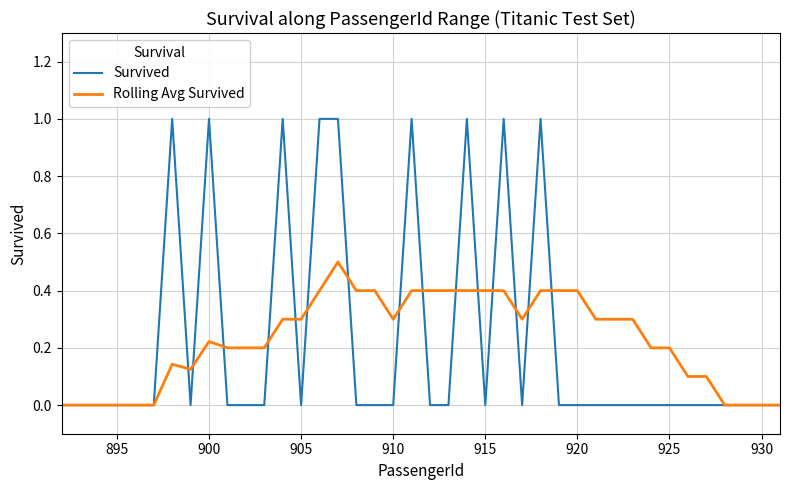

What is the maximum value shown in the chart?

1.0